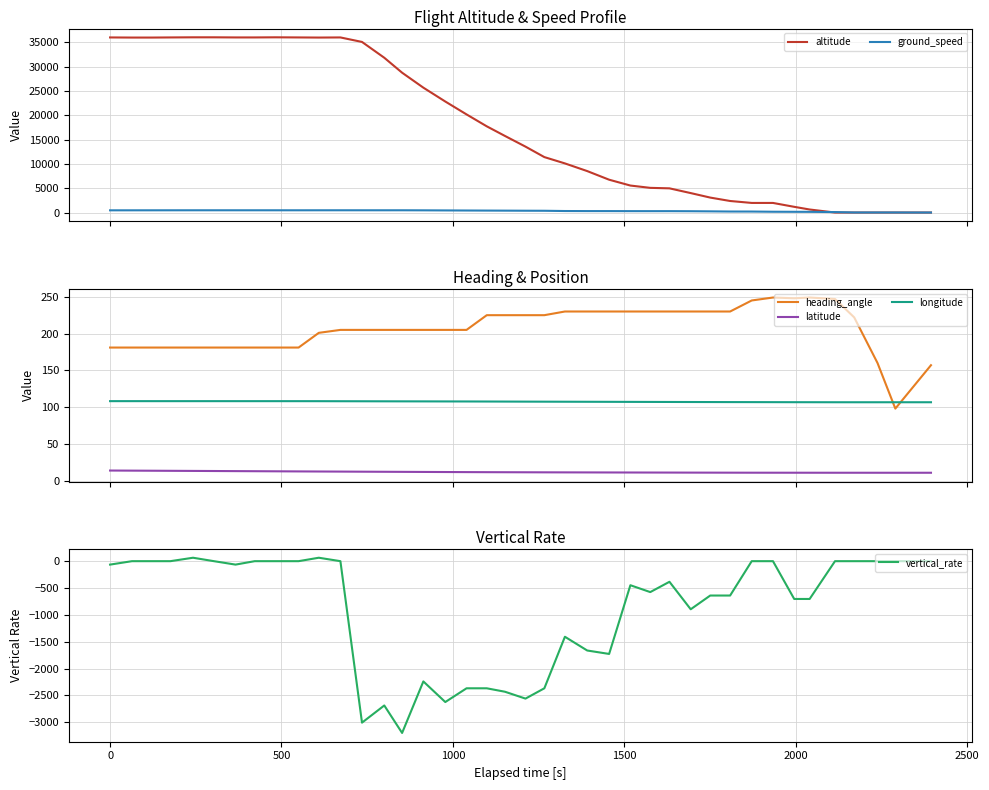

What is the sum of all heading_angle values?

8291.0